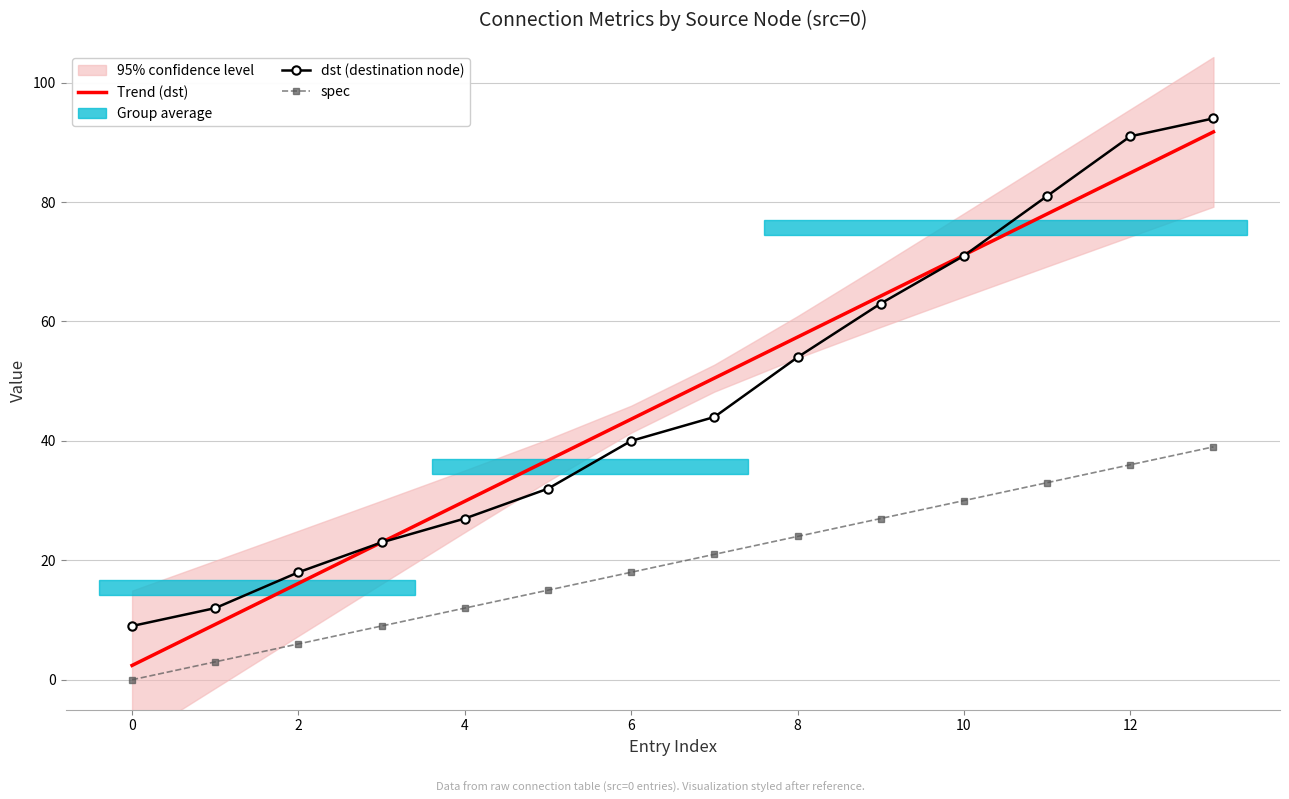

At which category is the sum across all series the highest?

13